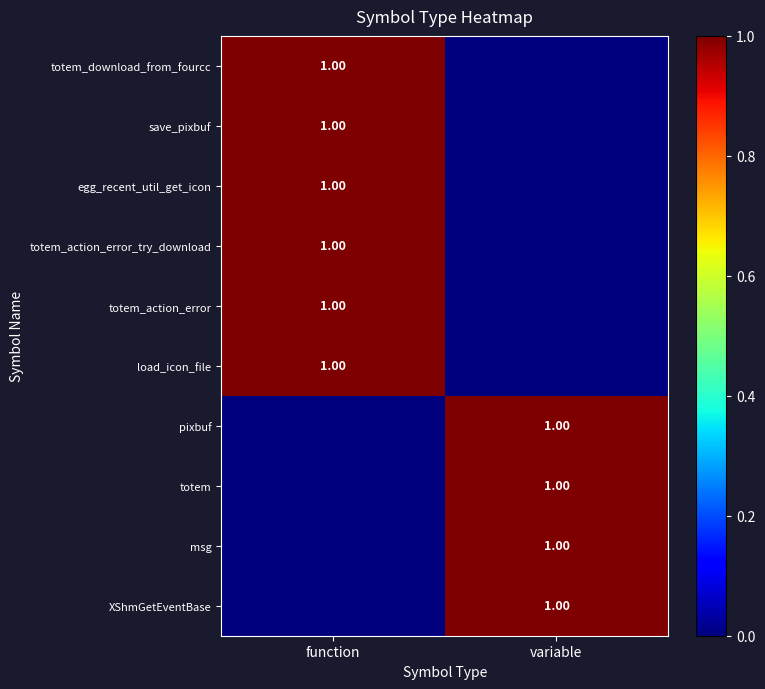

How many data points in totem_download_from_fourcc are less than 1?

1